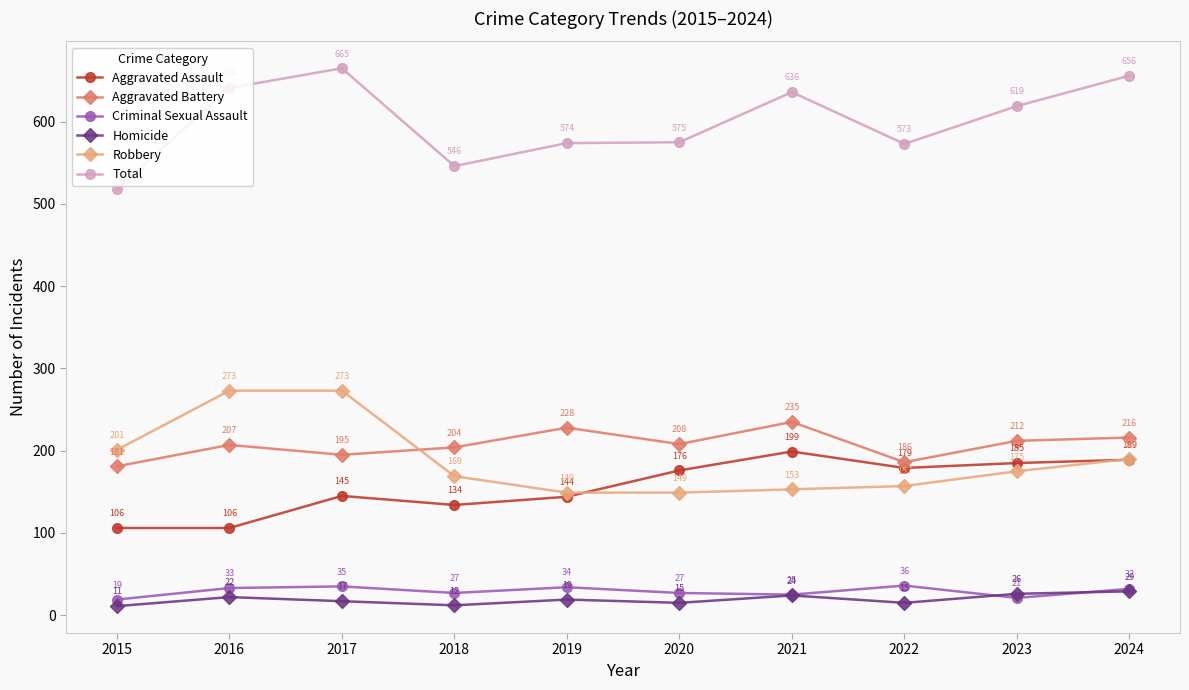

Rank the series at 2023 from lowest to highest value.

Criminal Sexual Assault, Homicide, Robbery, Aggravated Assault, Aggravated Battery, Total